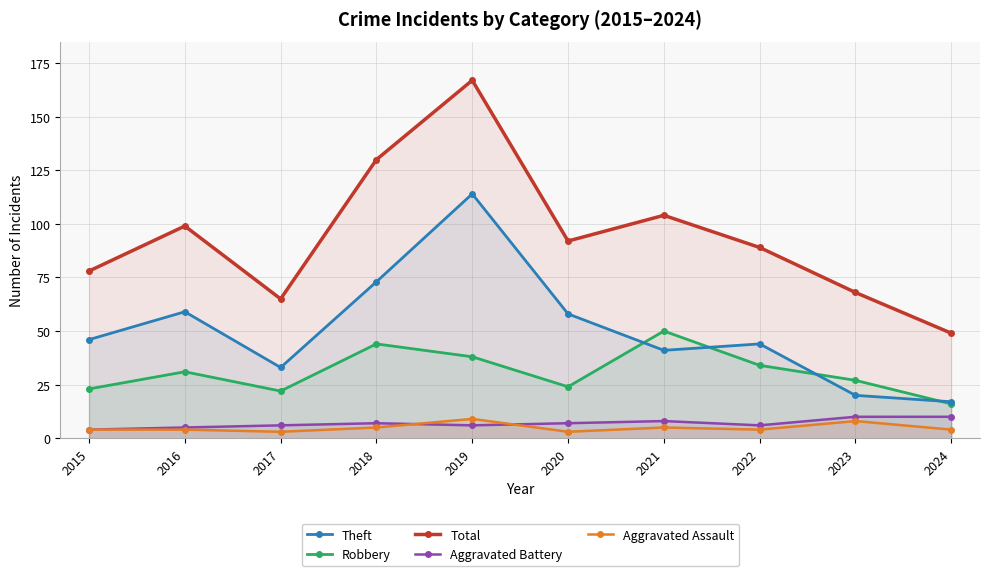

True or false: Aggravated Battery has a value of 4 at 2015.

True